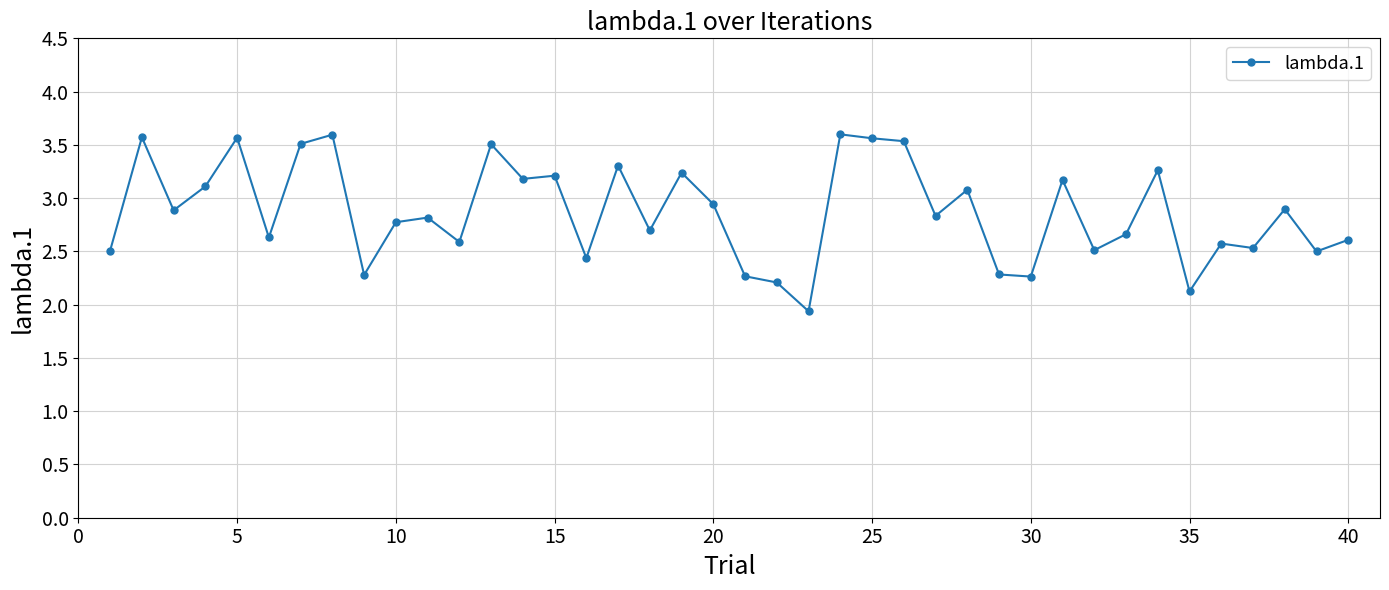

What is the value of the 38th point from the left?

2.9